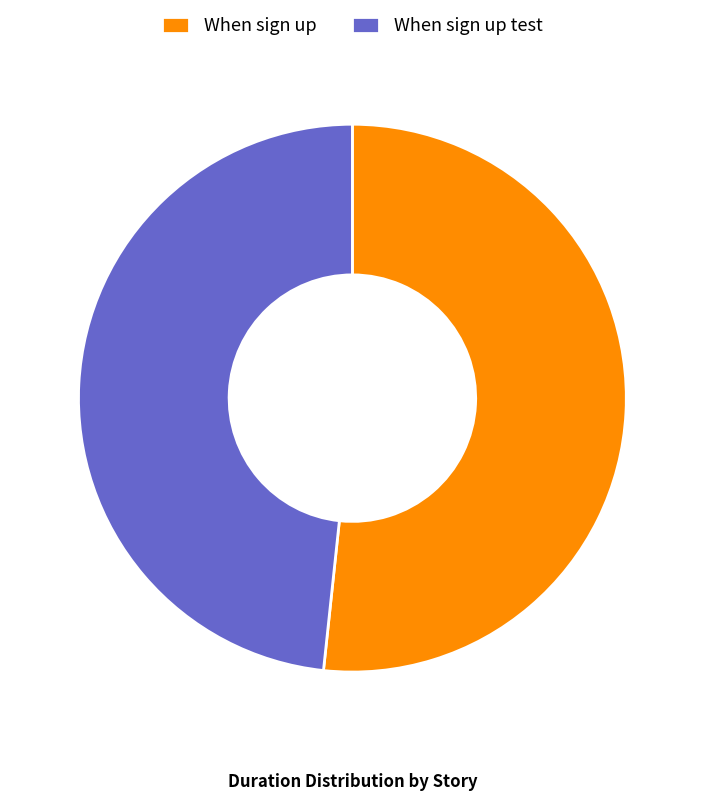

Which category has the smallest portion of the pie?

When sign up test